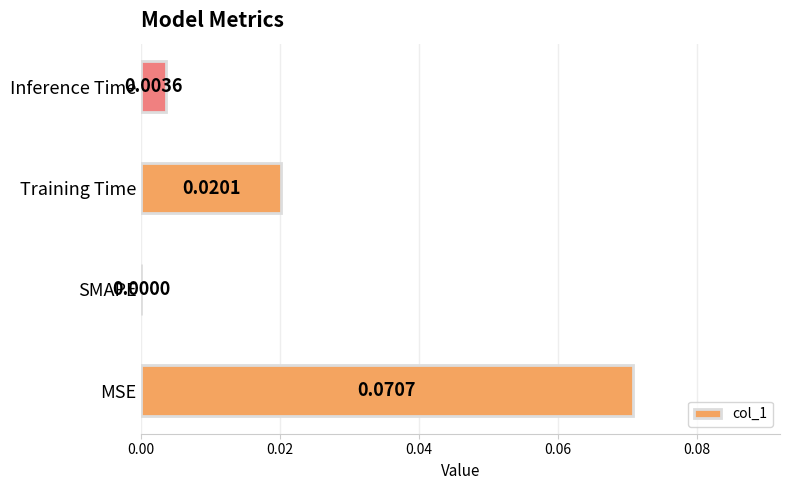

Which category has the highest value across all series?

MSE